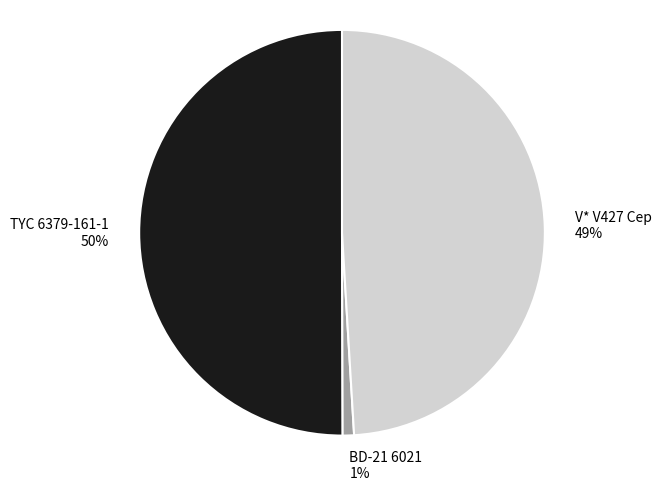

Which slice represents more than half of the pie?

TYC 6379-161-1